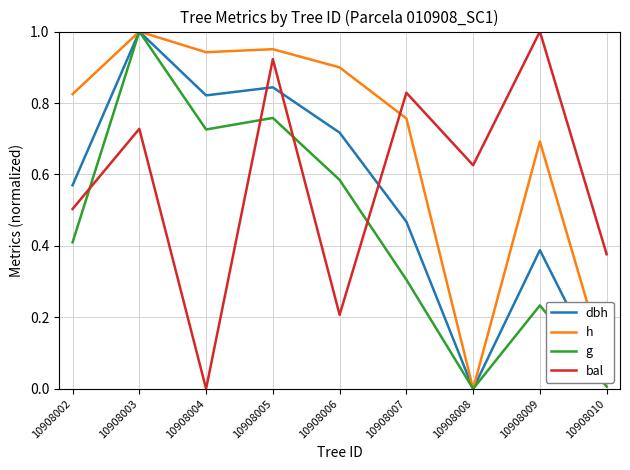

Where is h nearest to the value 0?

10908008